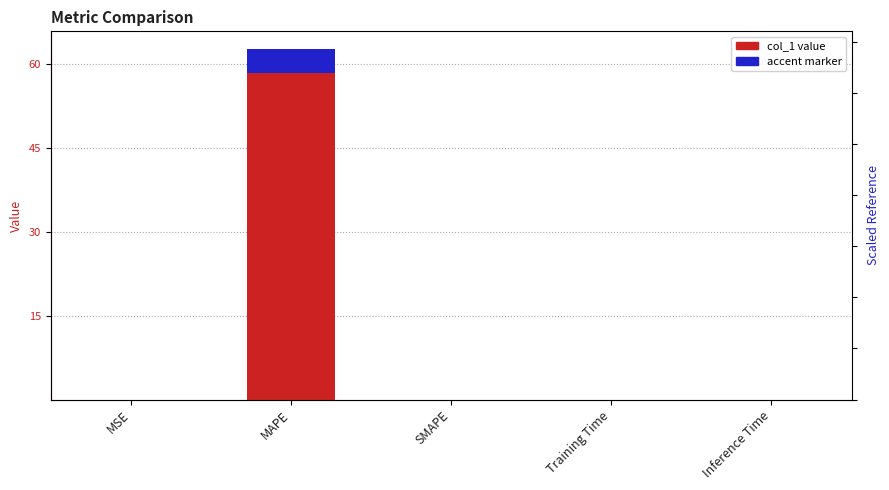

What is the approximate value at MAPE?

62.6